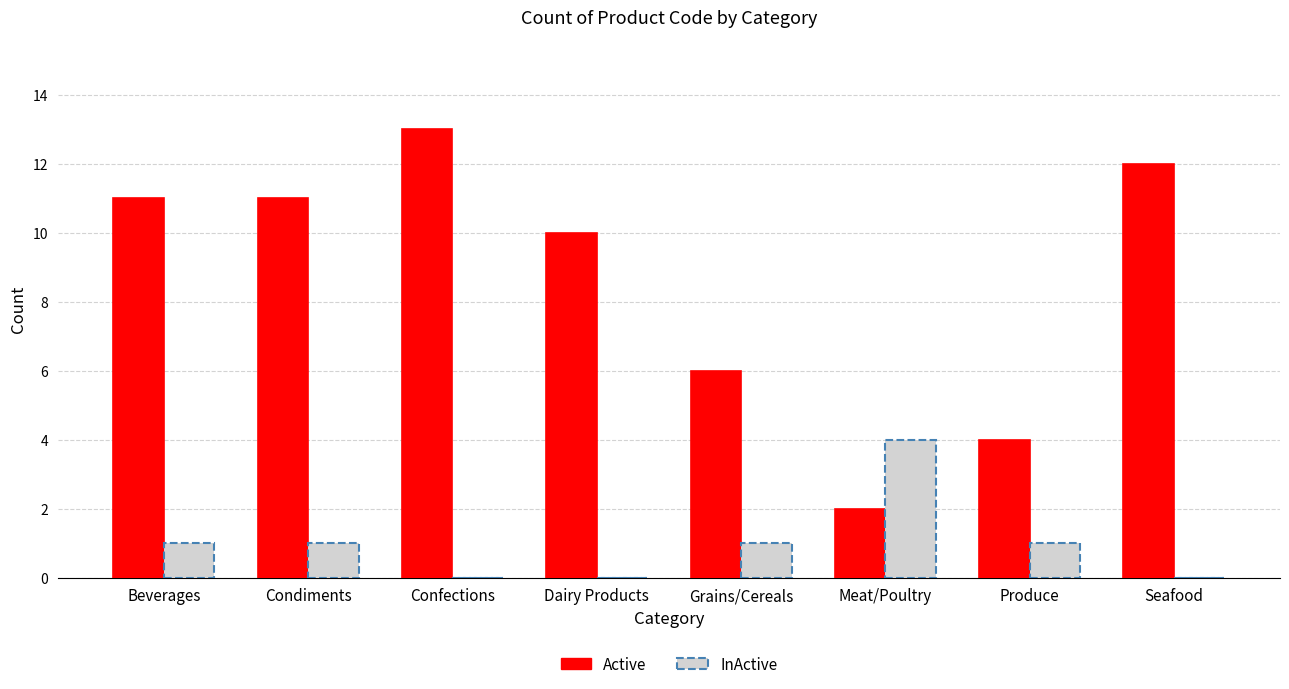

Are the bars horizontal?

No